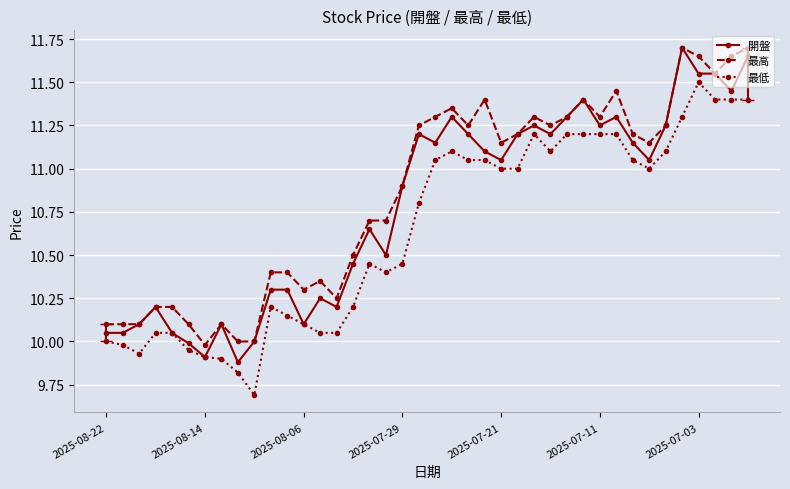

True or false: 開盤 has more than 1 points higher than both neighbors.

True